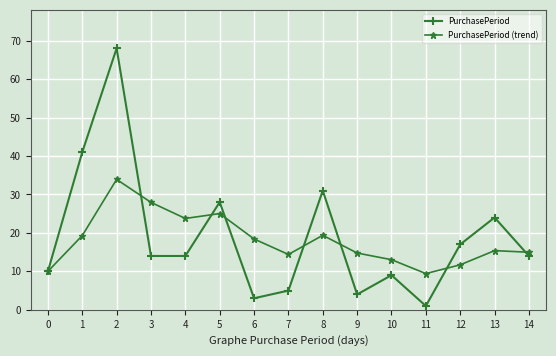

True or false: PurchasePeriod has a value of 68.2 at 1.

False